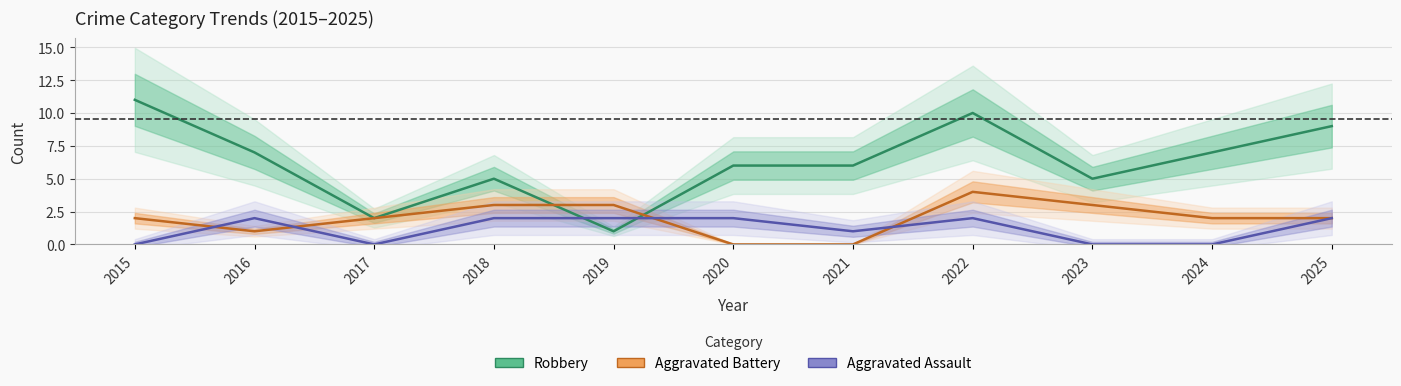

At which label is Robbery closest to 6?

2020